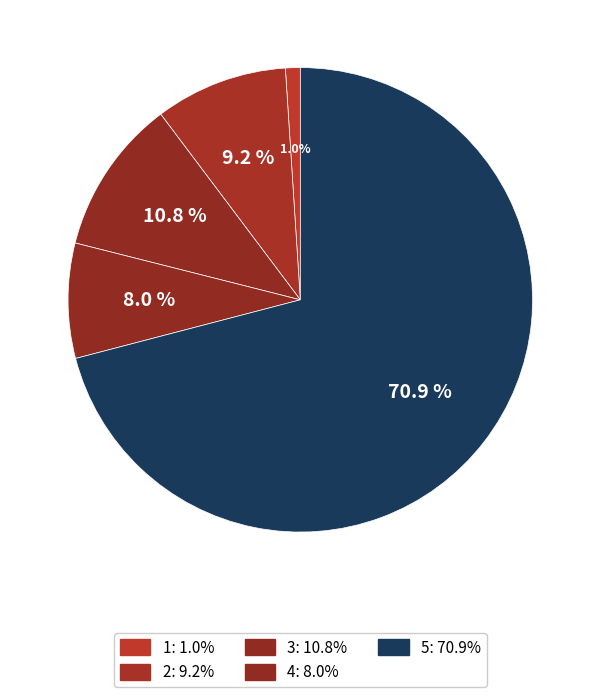

Count the number of slices in the pie.

5